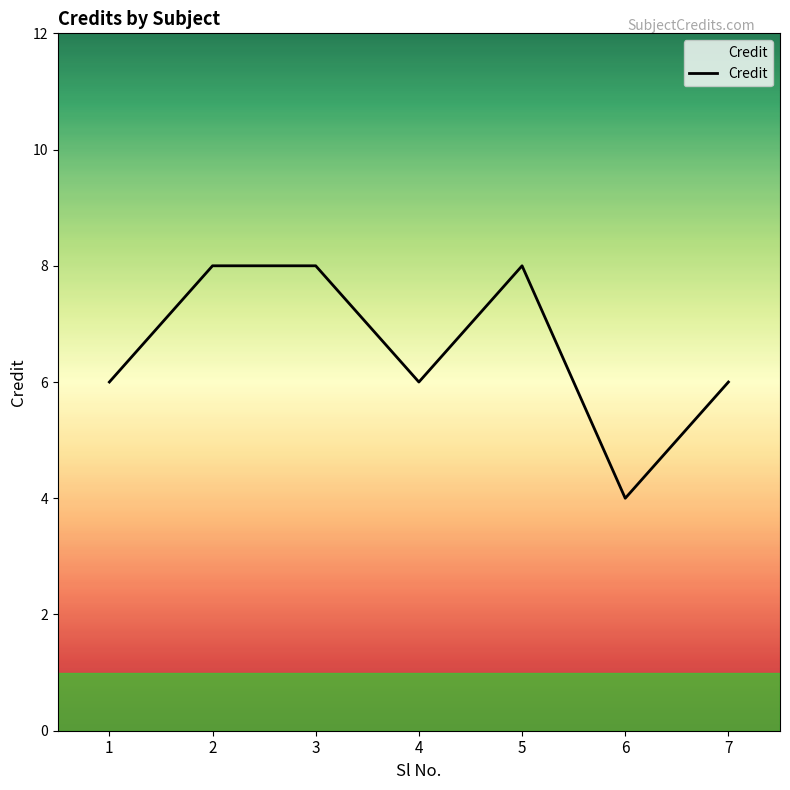

How many interior local valleys (lower than both neighbors) does the data have?

2